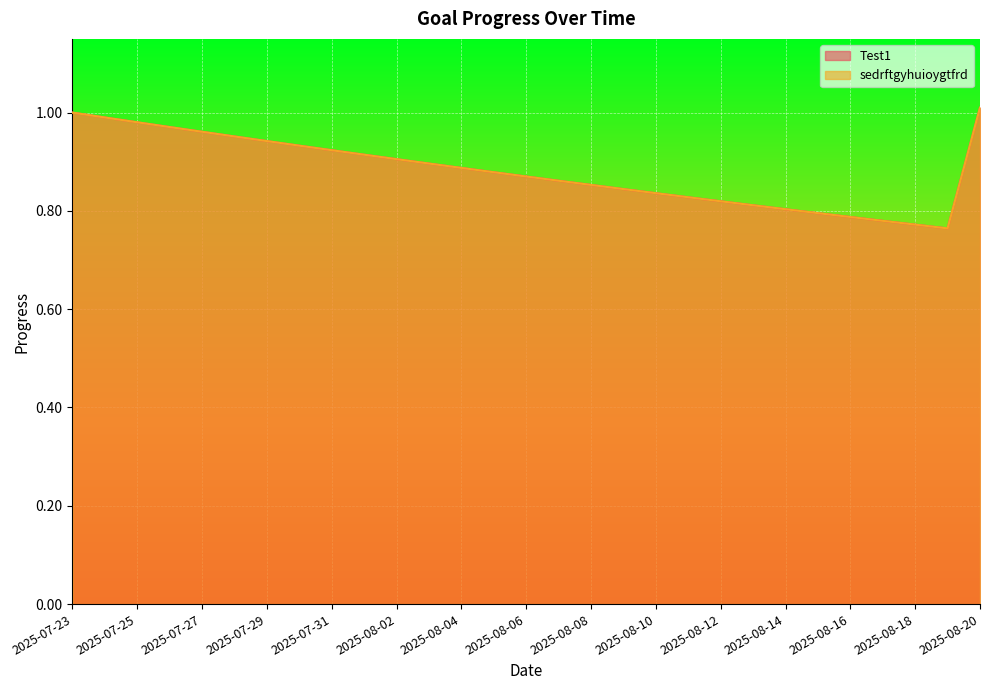

Reading left to right, list all the values displayed in this chart.

Test1: 1.0	1.0	1.0	1.0	1.0	1.0	0.9	0.9	0.9	0.9	0.9	0.9	0.9	0.9	0.9	0.9	0.9	0.8	0.8	0.8	0.8	0.8	0.8	0.8	0.8	0.8	0.8	0.8	1.0
sedrftgyhuioygtfrd: 1.0	1.0	1.0	1.0	1.0	1.0	0.9	0.9	0.9	0.9	0.9	0.9	0.9	0.9	0.9	0.9	0.9	0.8	0.8	0.8	0.8	0.8	0.8	0.8	0.8	0.8	0.8	0.8	1.0